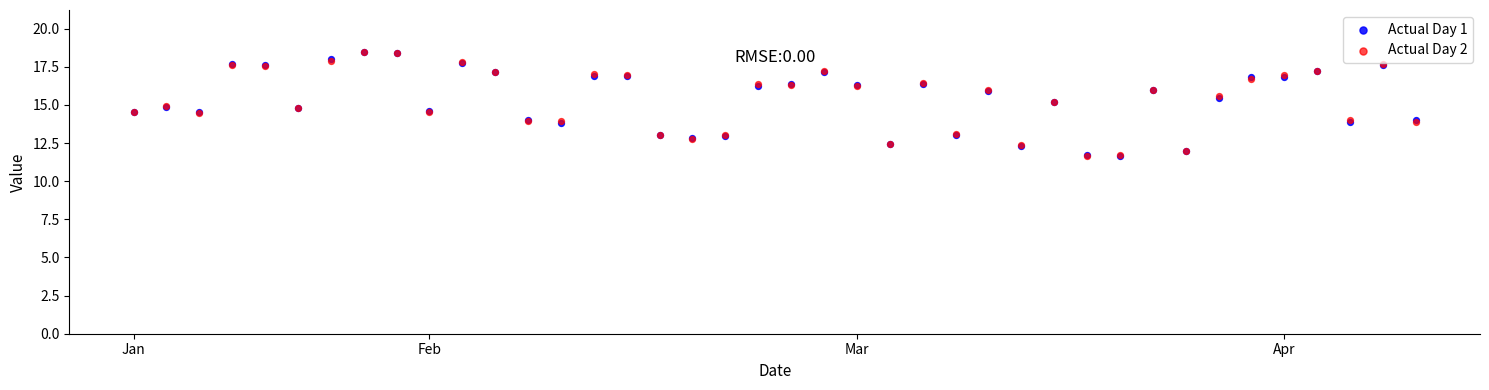

What are all the series names shown in the legend?

Actual Day 1, Actual Day 2